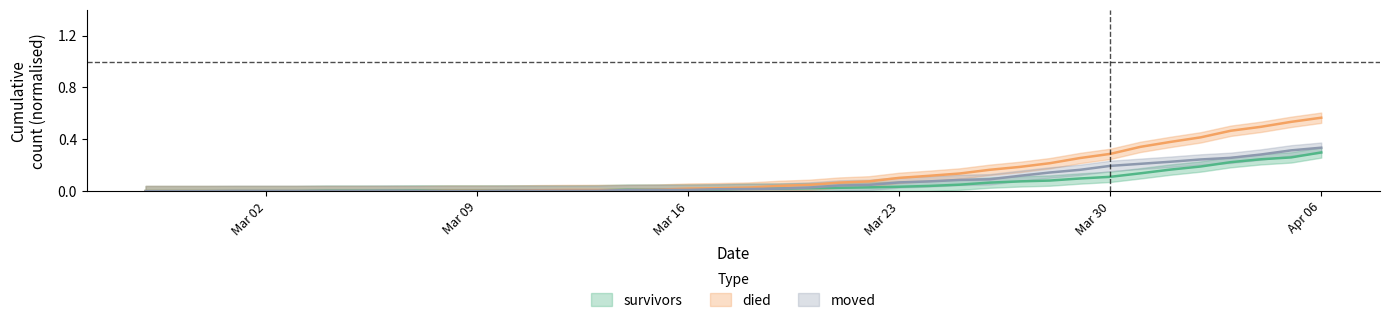

What is the label of the 21st point from the right?

2020-03-17